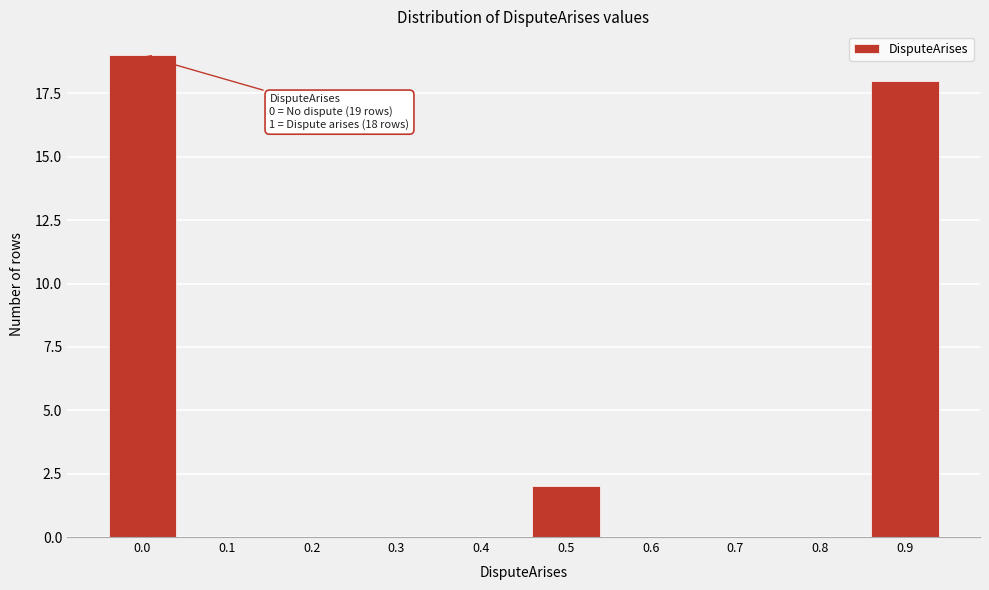

Reading left to right, what are all the values shown in this chart?

0.0=19	0.1=0	0.2=0	0.3=0	0.4=0	0.5=2	0.6=0	0.7=0	0.8=0	0.9=18